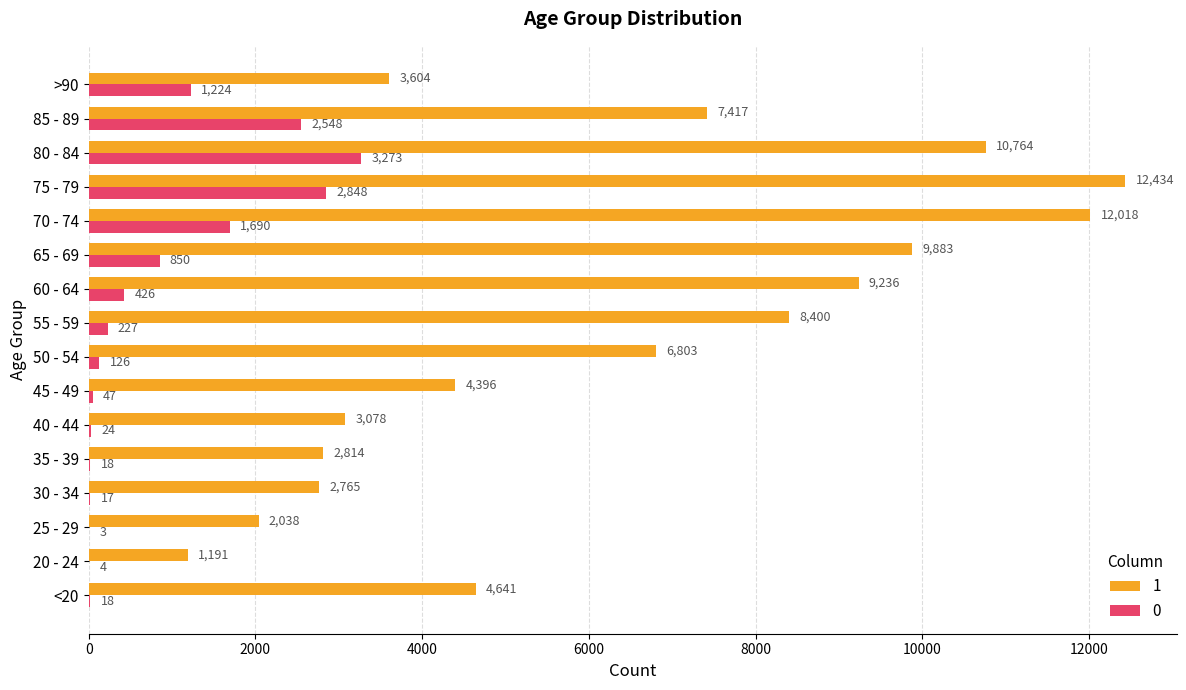

Read the 1 value at 85 - 89, to the nearest 50.

7400